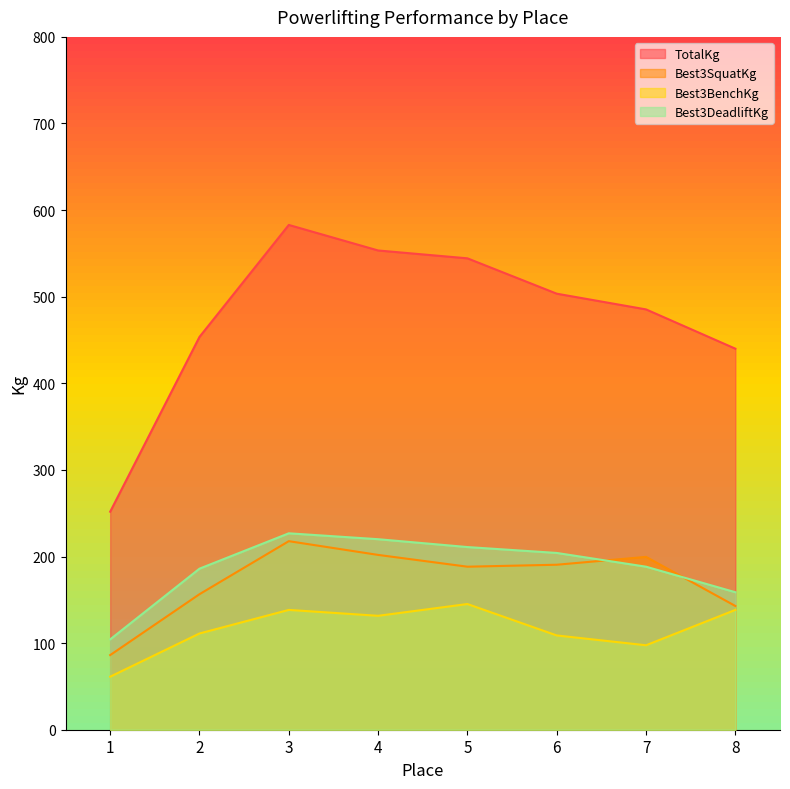

How many values in the Best3BenchKg series are below 131?

4